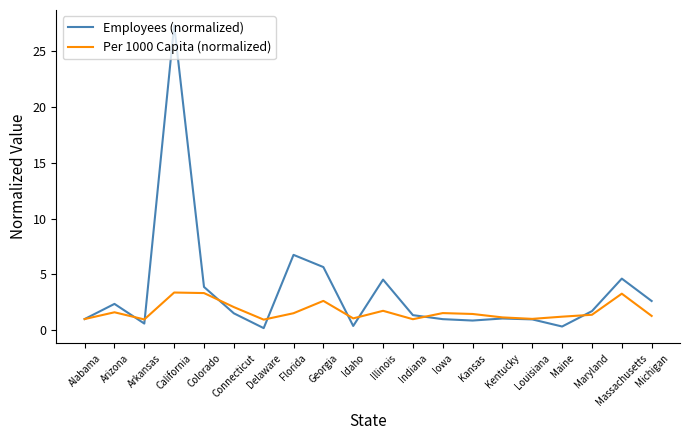

Rank the series by their average value, from highest to lowest.

Employees (normalized), Per 1000 Capita (normalized)